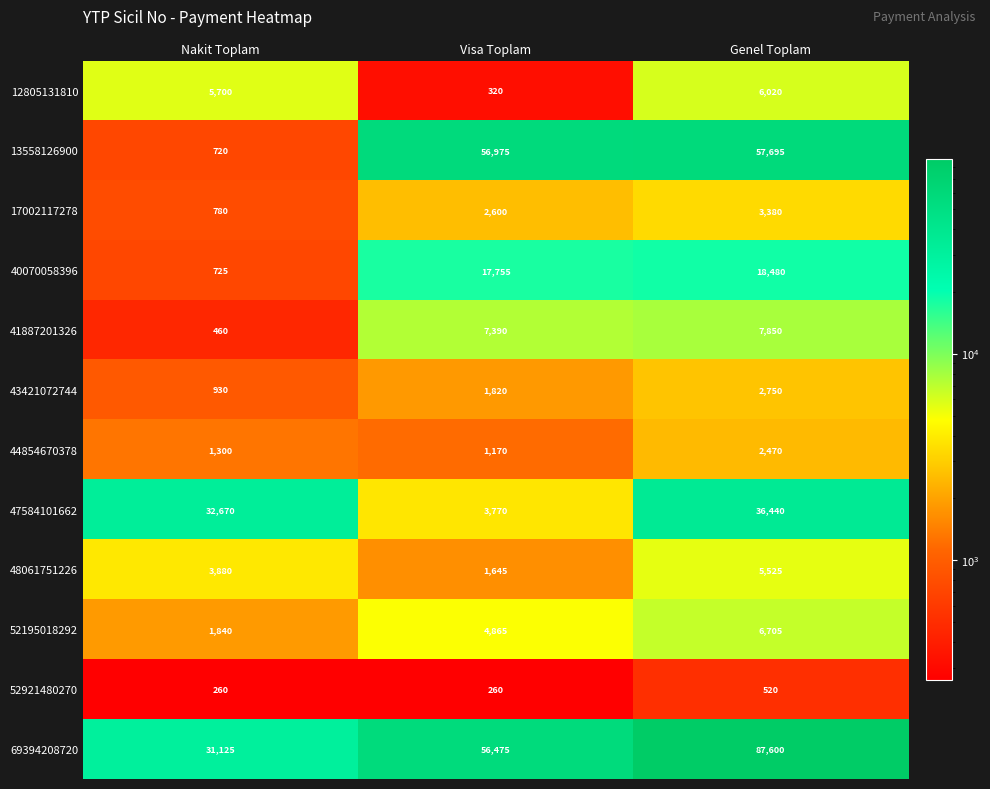

Which category has the highest value in the 69394208720 series?

Genel Toplam